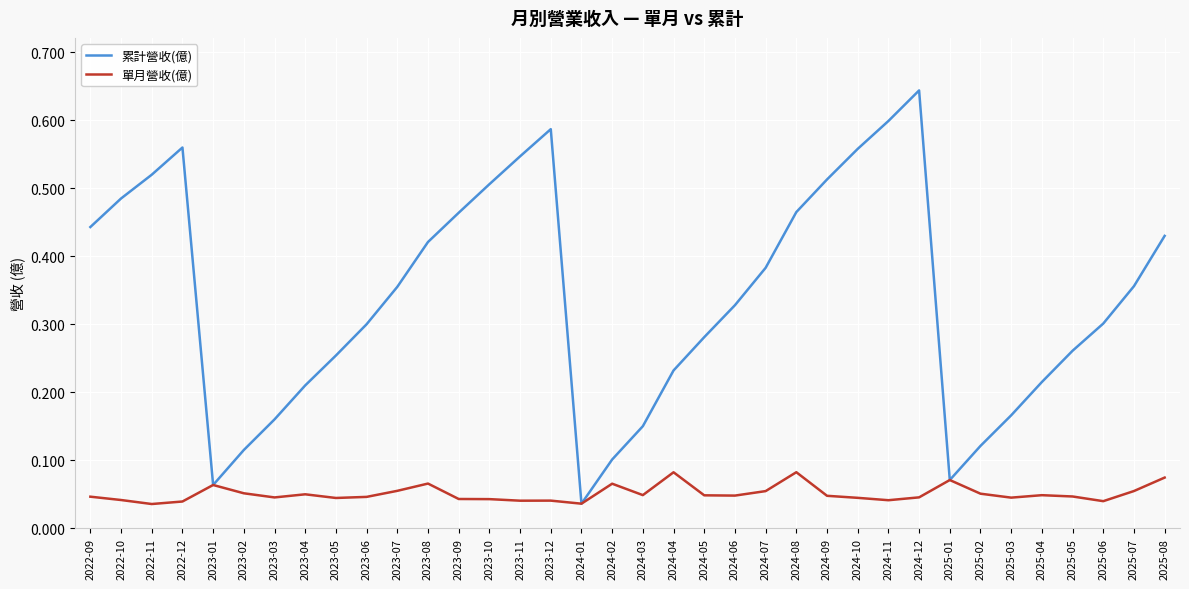

Which series has the widest spread of values?

累計營收(億)